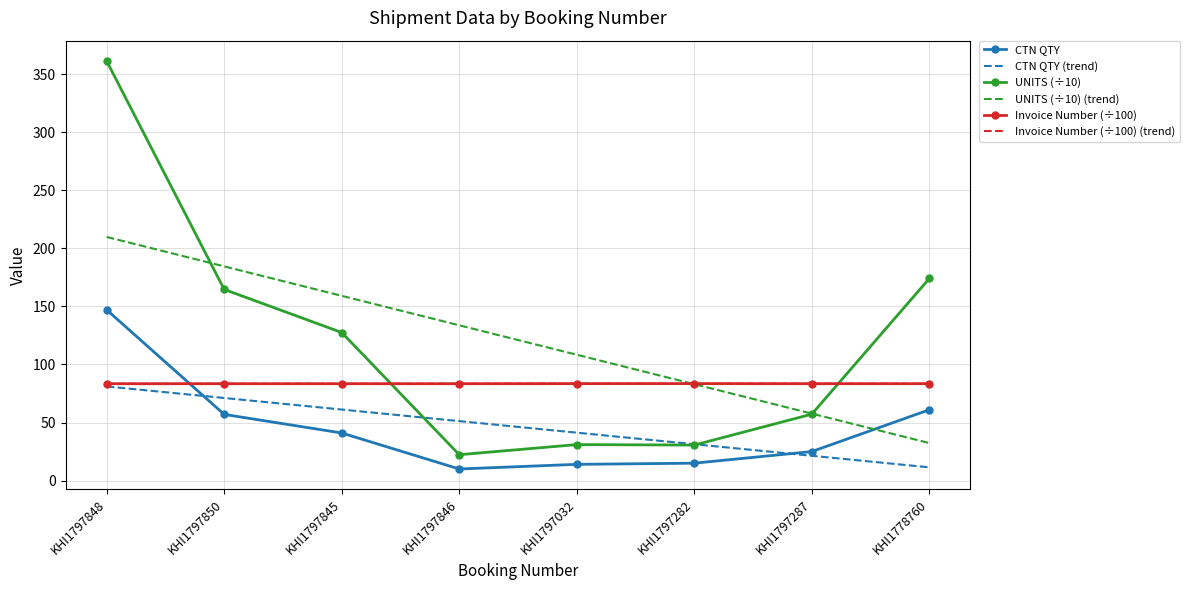

Which series changed the most between KHI1797850 and KHI1797846?

UNITS (÷10)